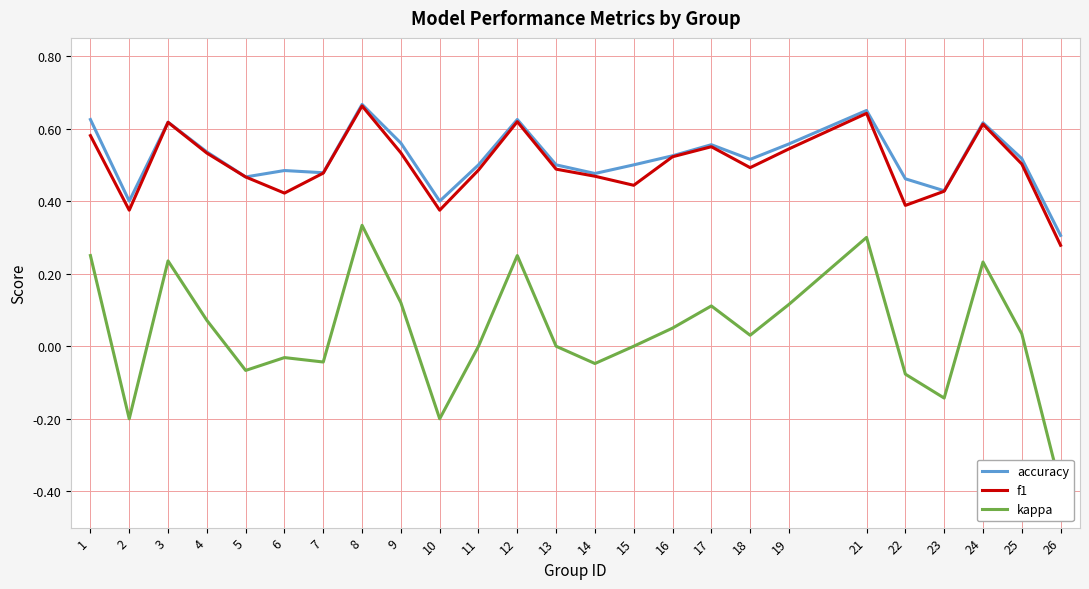

True or false: accuracy and kappa intersect in this chart.

False